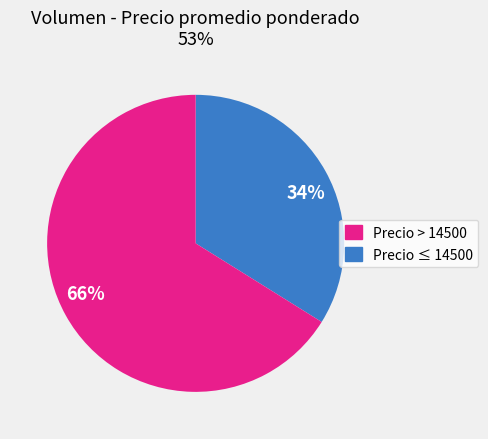

How many slices are in this pie chart?

2